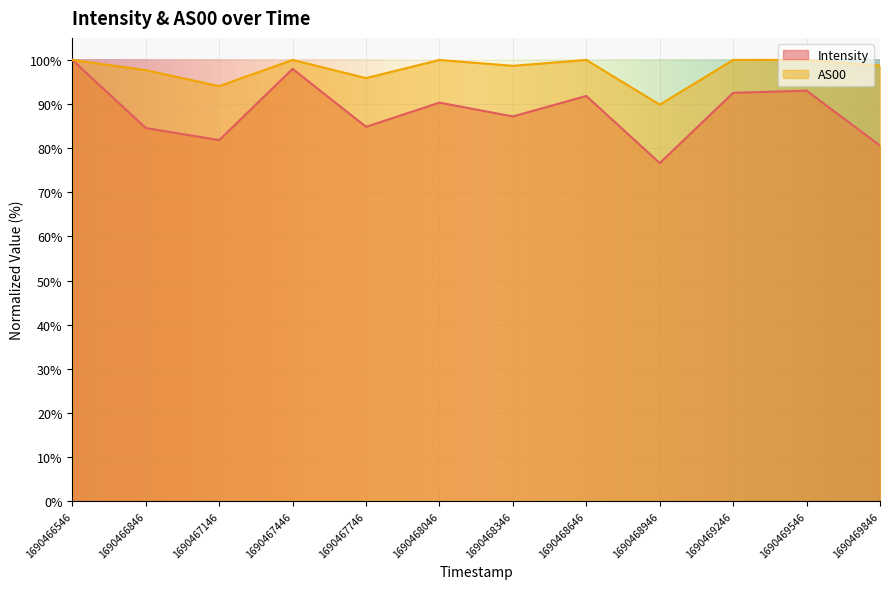

What is the average value of the AS00 series?

97.9